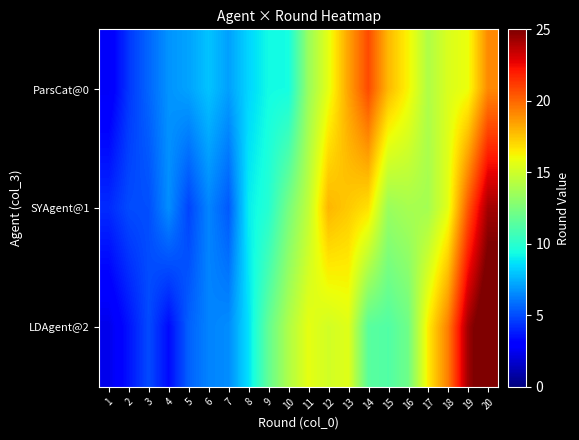

Rank the series at 13 from highest to lowest value.

ParsCat@0, SYAgent@1, LDAgent@2